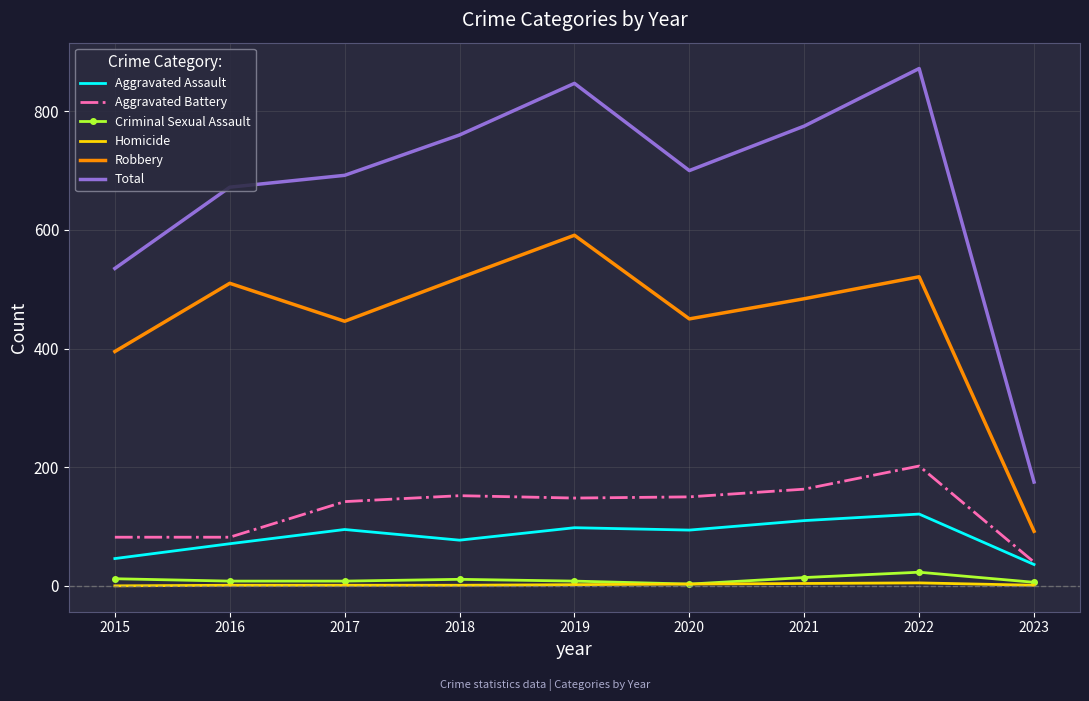

True or false: Robbery and Total cross at least once.

False